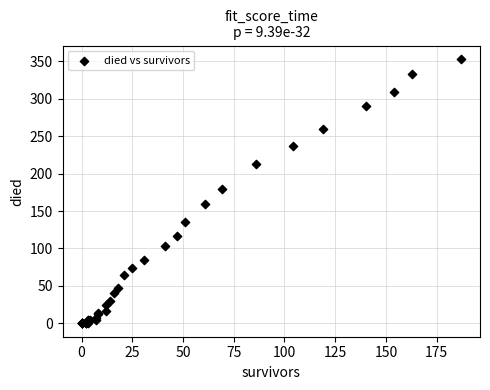

What Y value in the scatter plot is closest to 176?

180